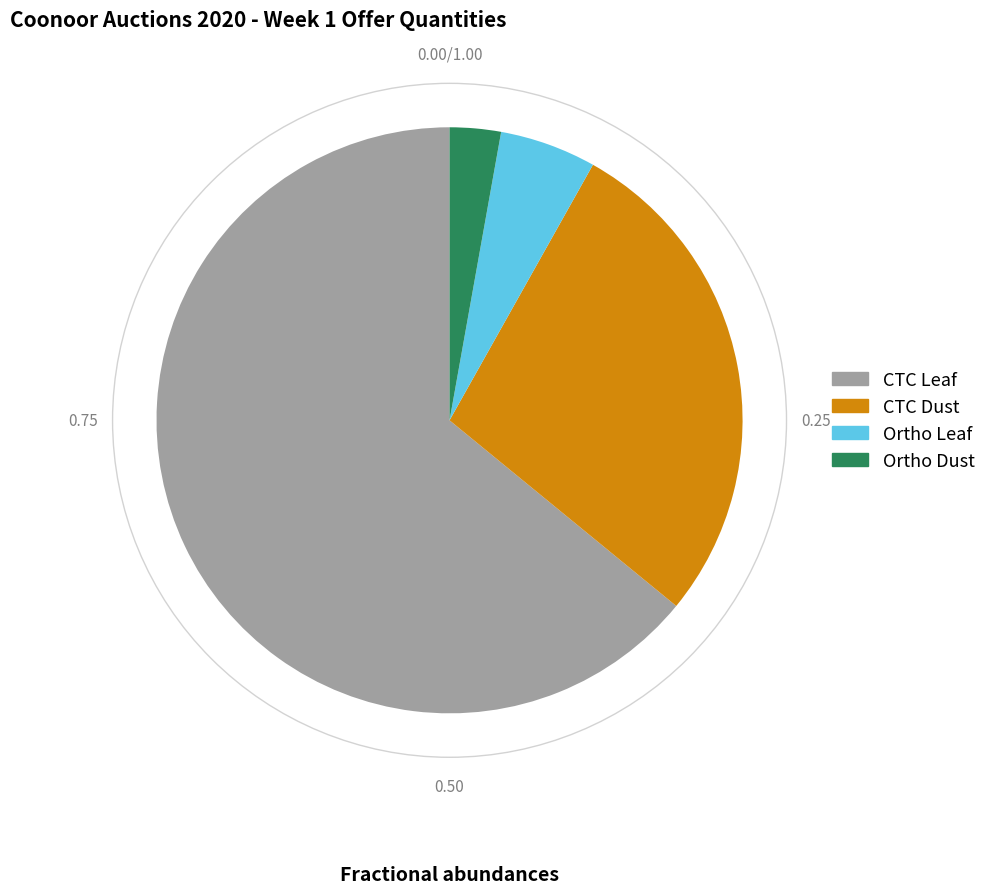

Does any single category account for the majority?

Yes